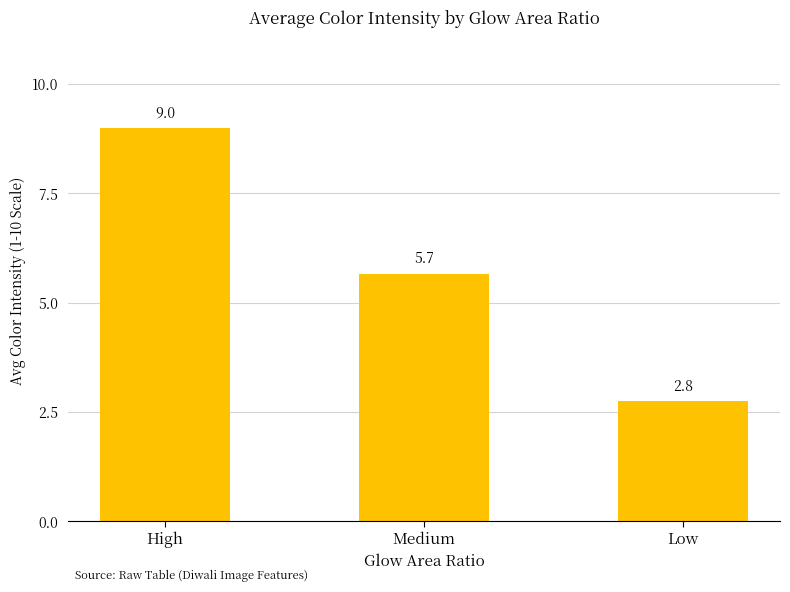

Which label corresponds to the smallest value in the chart?

Low